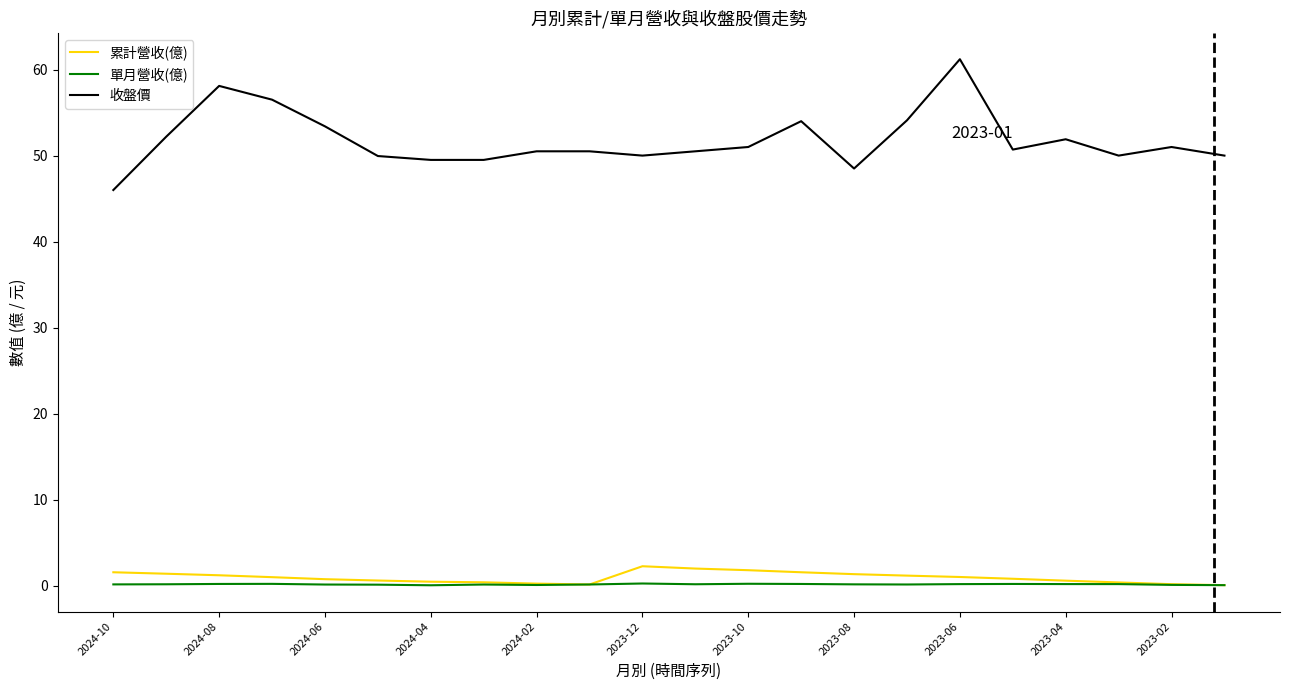

True or false: 收盤價 and 單月營收(億) intersect in this chart.

False